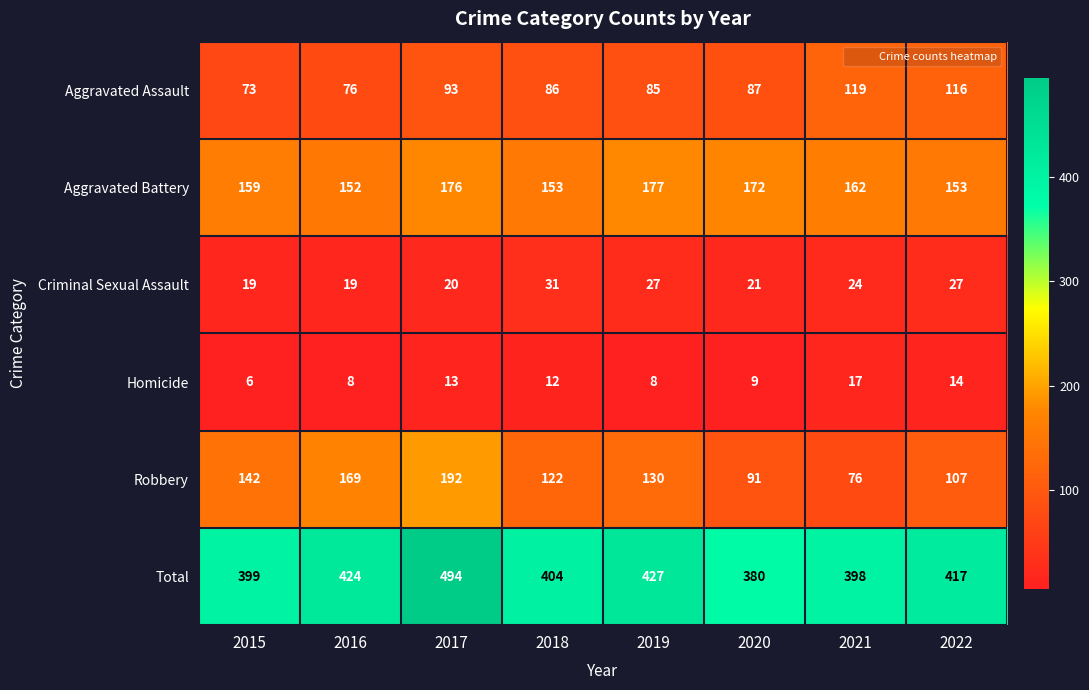

What is the sum of the Robbery values at 2015 and 2018?

264